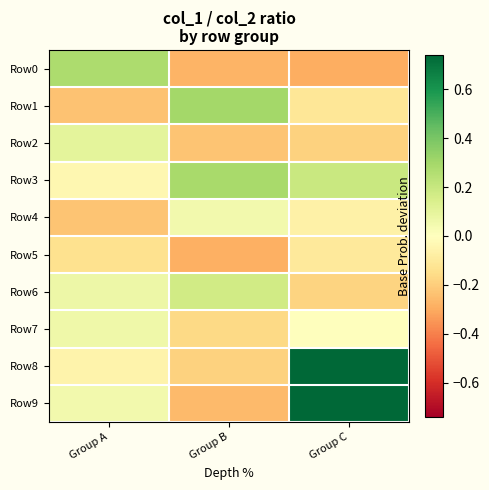

Reading left to right, extract all data points from this chart.

Row0: Group A=0.3	Group B=-0.3	Group C=-0.3
Row1: Group A=-0.2	Group B=0.3	Group C=-0.1
Row2: Group A=0.1	Group B=-0.2	Group C=-0.2
Row3: Group A=-0.0	Group B=0.3	Group C=0.2
Row4: Group A=-0.2	Group B=0.1	Group C=-0.1
Row5: Group A=-0.1	Group B=-0.3	Group C=-0.1
Row6: Group A=0.1	Group B=0.2	Group C=-0.2
Row7: Group A=0.1	Group B=-0.2	Group C=0.0
Row8: Group A=-0.1	Group B=-0.2	Group C=0.7
Row9: Group A=0.0	Group B=-0.3	Group C=0.7